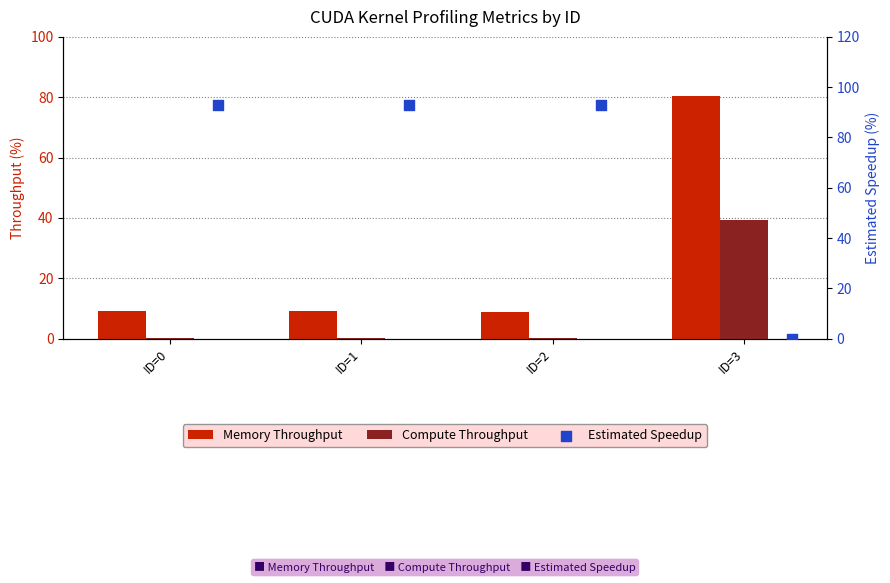

Which series has the largest total across all categories?

Estimated Speedup